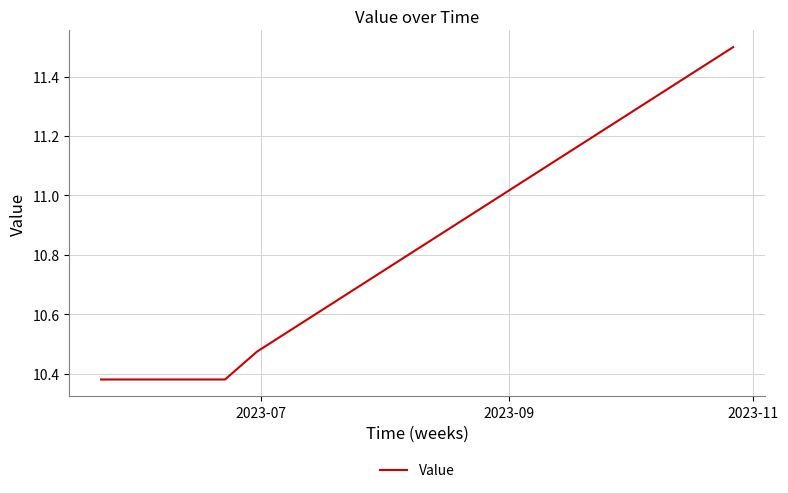

What is the difference between the maximum and minimum values?

1.1